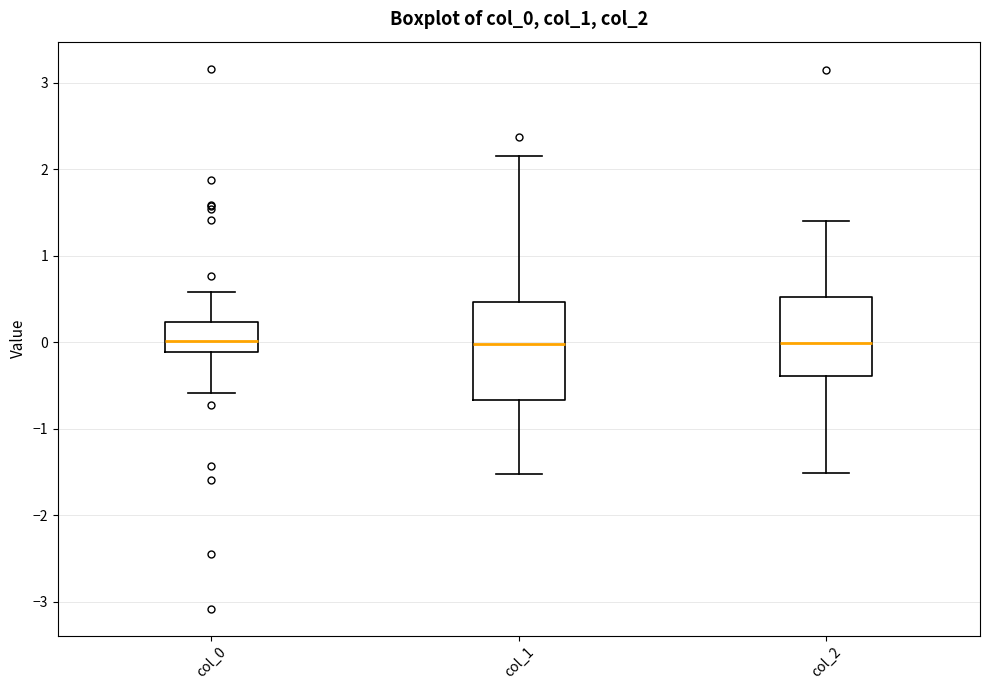

Which box is the tallest, from its lower edge to its upper edge?

col_1